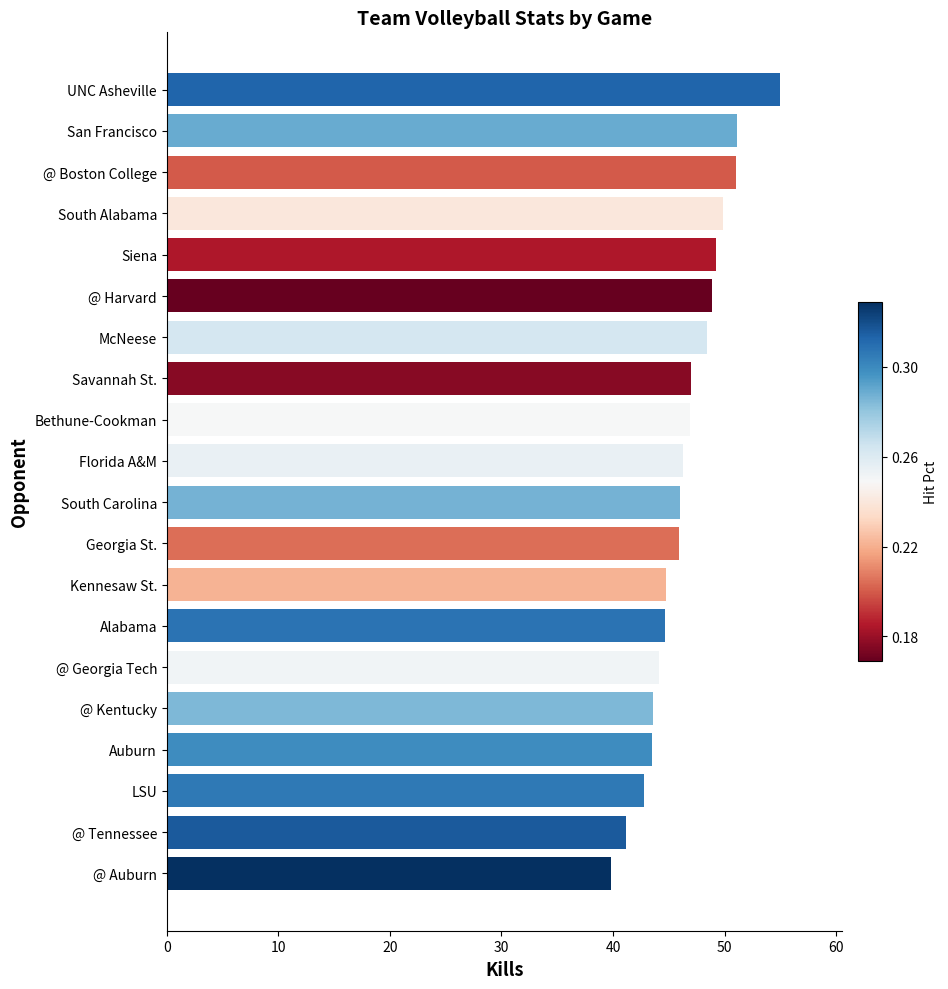

What is the smallest value displayed?

39.8